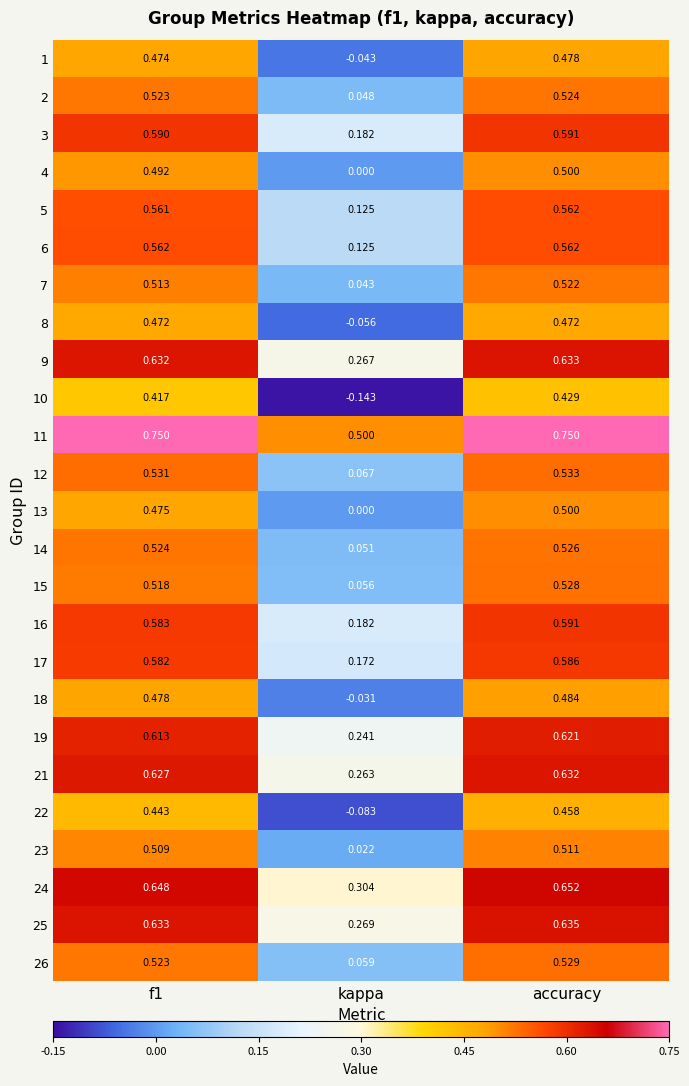

Is the value of 11 at f1 greater than the value of 5 at f1?

Yes